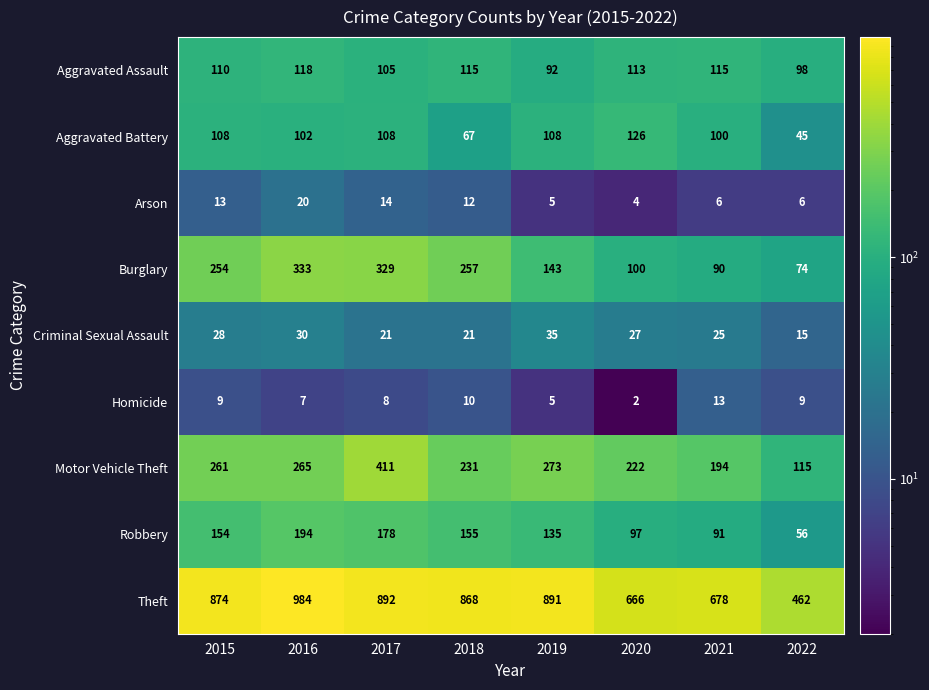

Where does the Arson series first go above 12?

2015